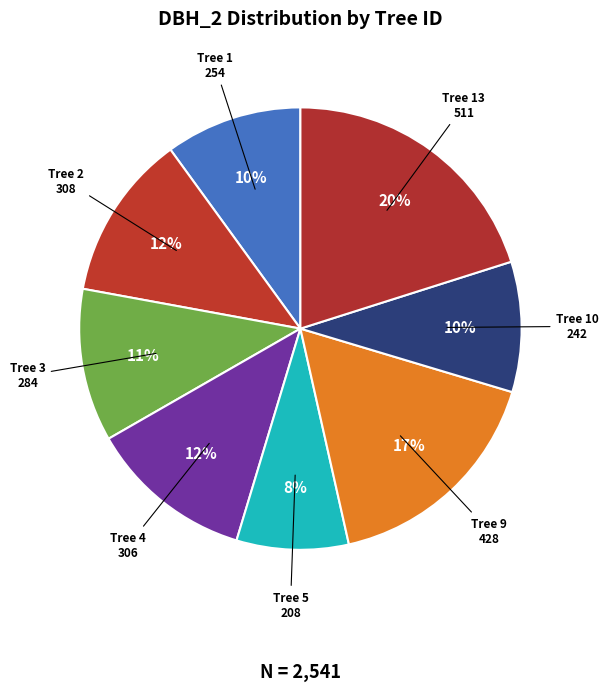

Is there a majority slice in this chart?

No